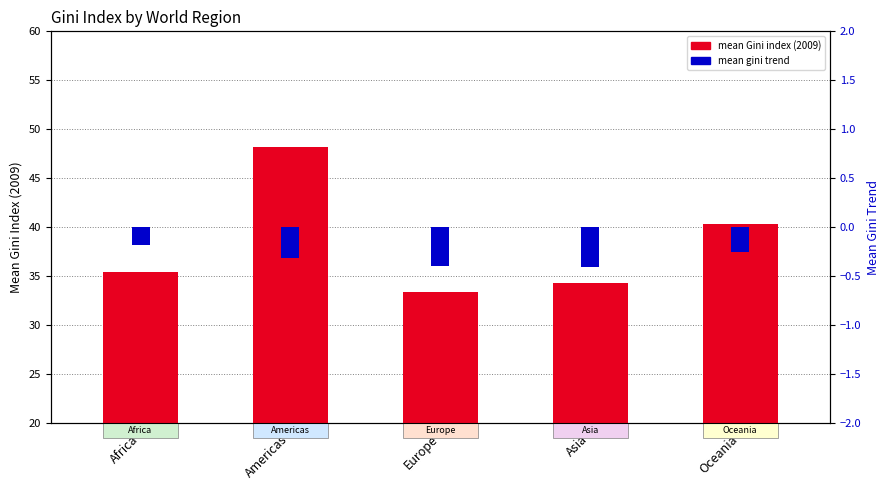

What is the label of the 4th bar from the right?

Americas